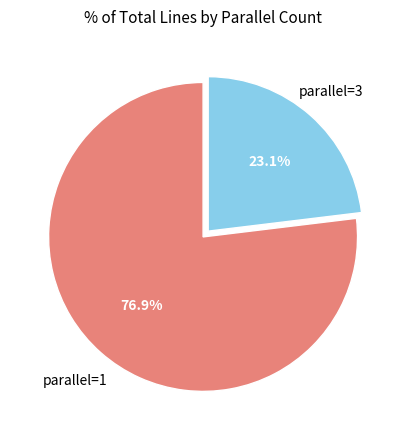

Is there a majority slice in this chart?

Yes